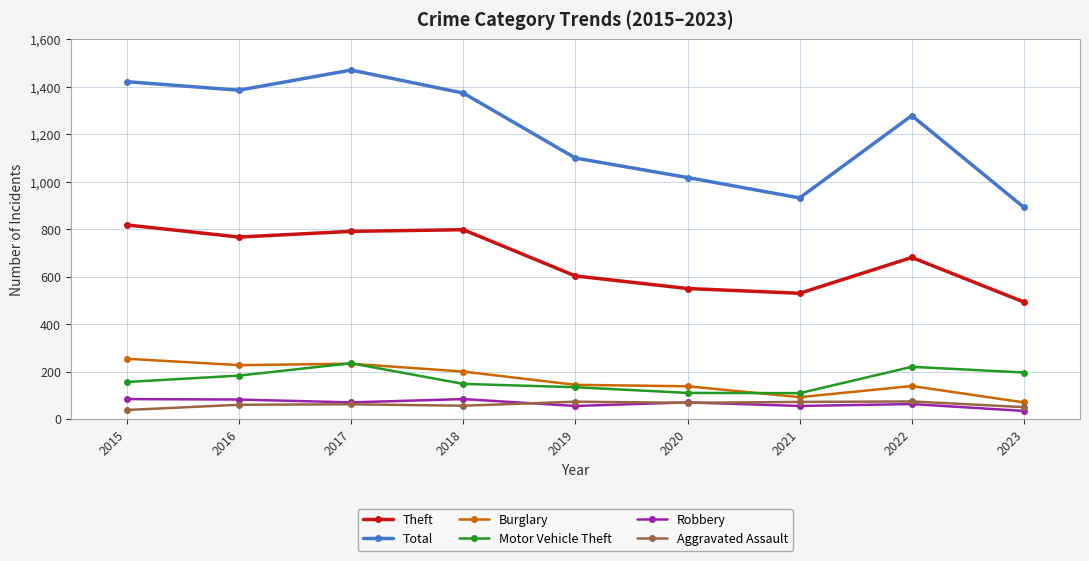

What is the value of the Aggravated Assault point at the 7th from the left?

72